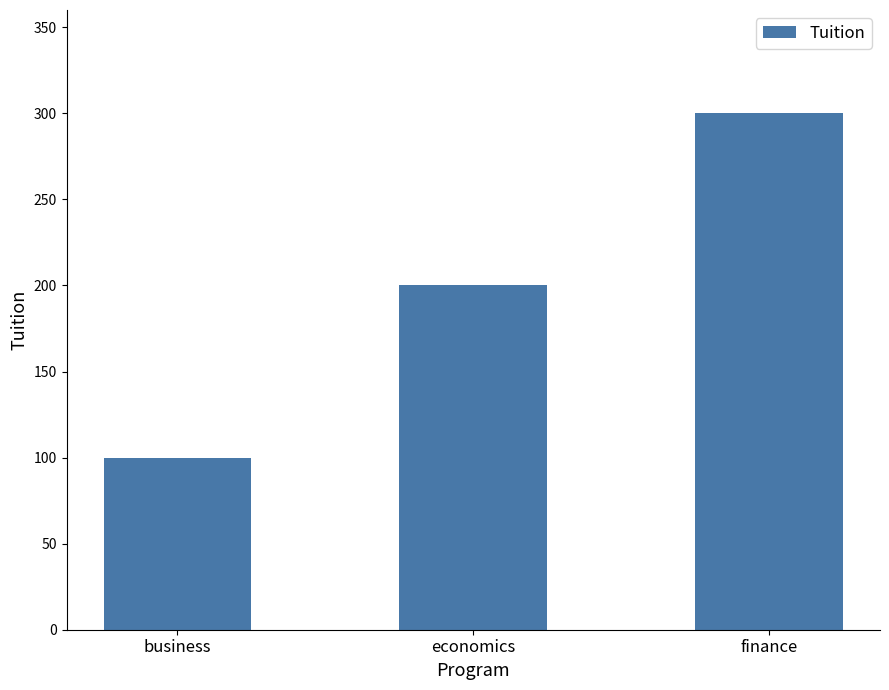

What is the approximate value at finance?

300